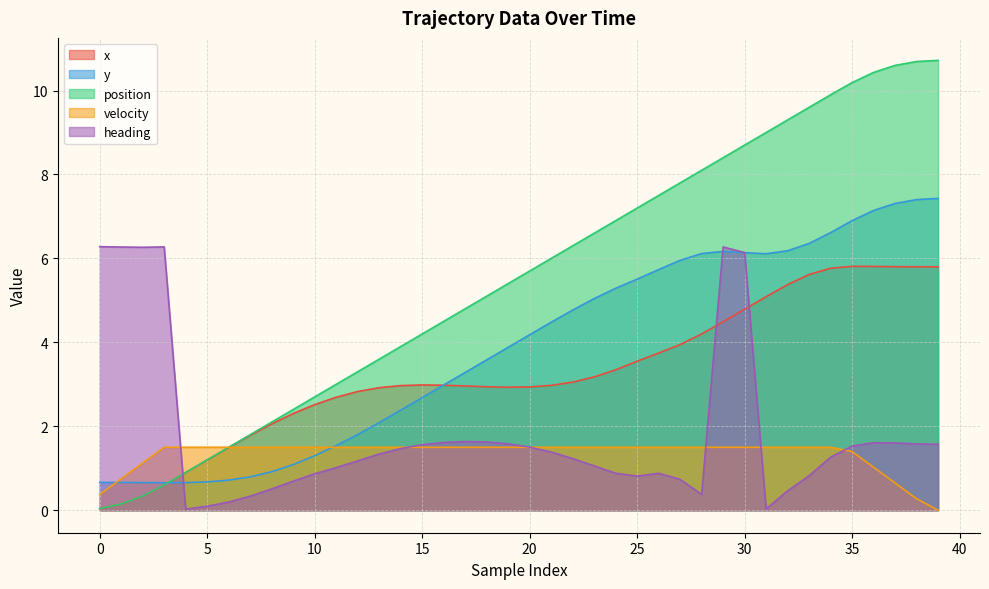

What is the difference between the highest and lowest values at 21?

4.6